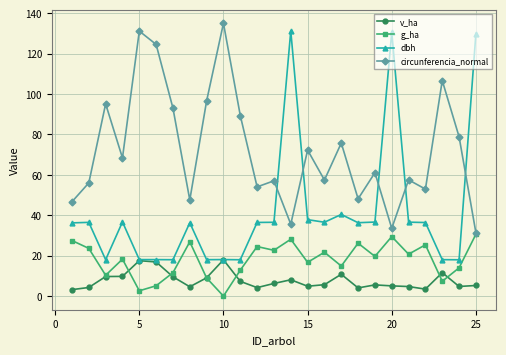

In v_ha, how many points are lower than both neighbors (excluding endpoints)?

6